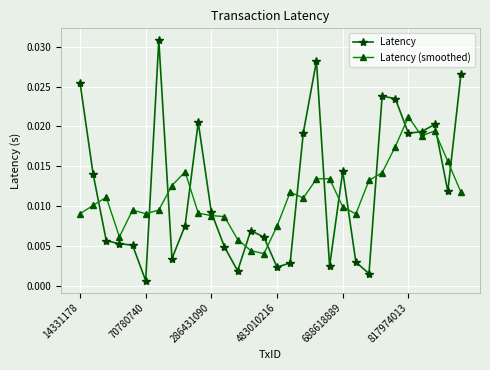

At how many categories does at least one series exceed 0?

30